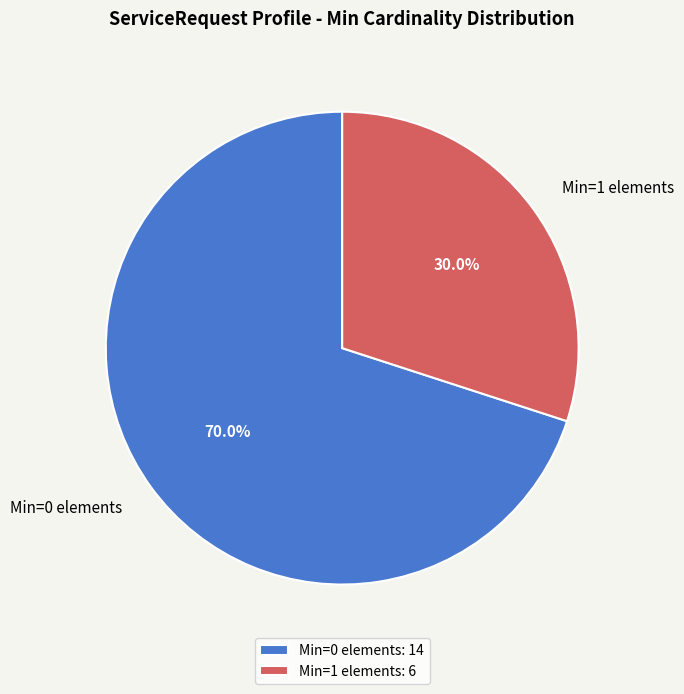

What is the ratio of the value at Min=0 elements to the value at Min=1 elements?

2.3